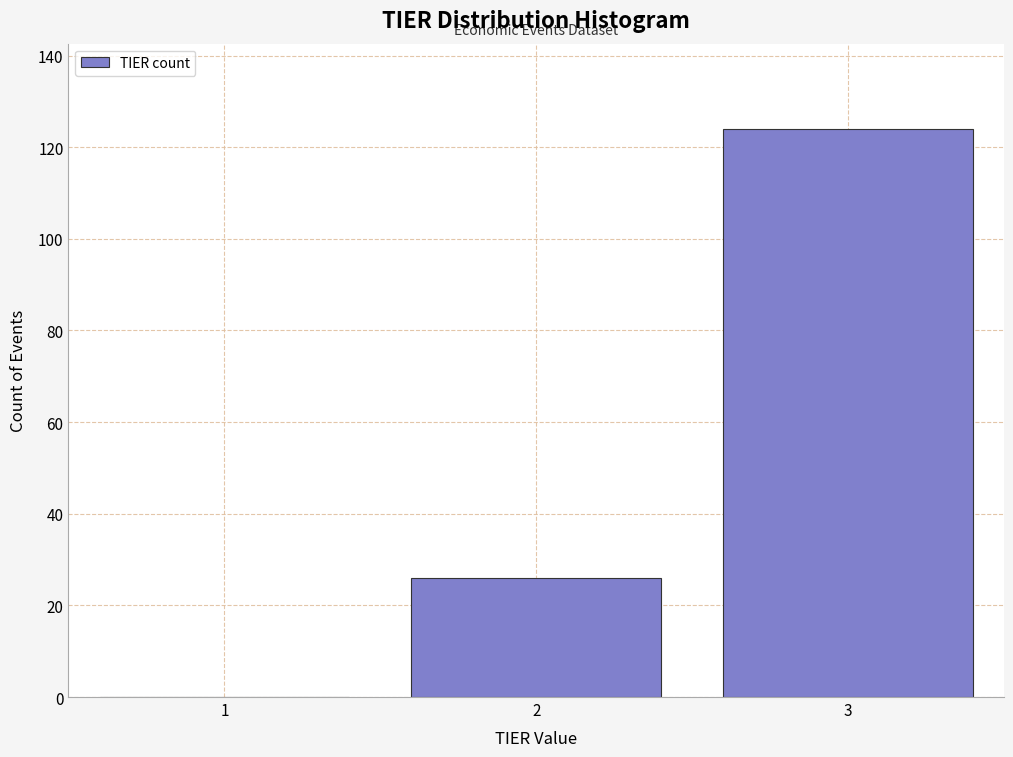

What is the height of the bar covering 2.5 to 3.5 on the x-axis? The values are not printed on the chart, so give them approximately, as read against the axis.

124